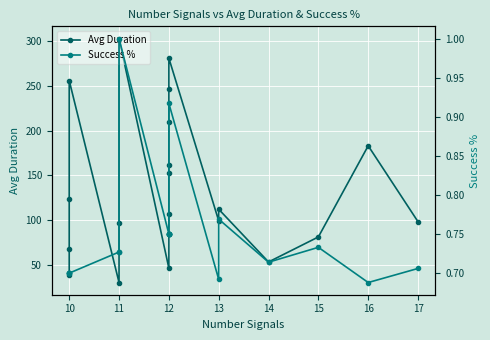

What is the sum of the Success % values at 11 and 10?

1.4